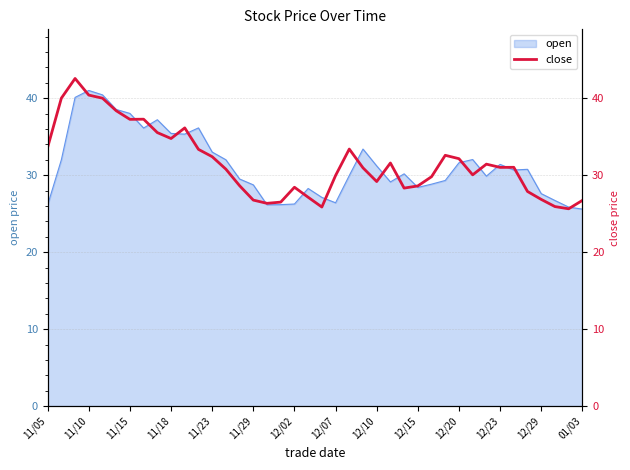

What is the difference between the second highest and minimum values?

14.8